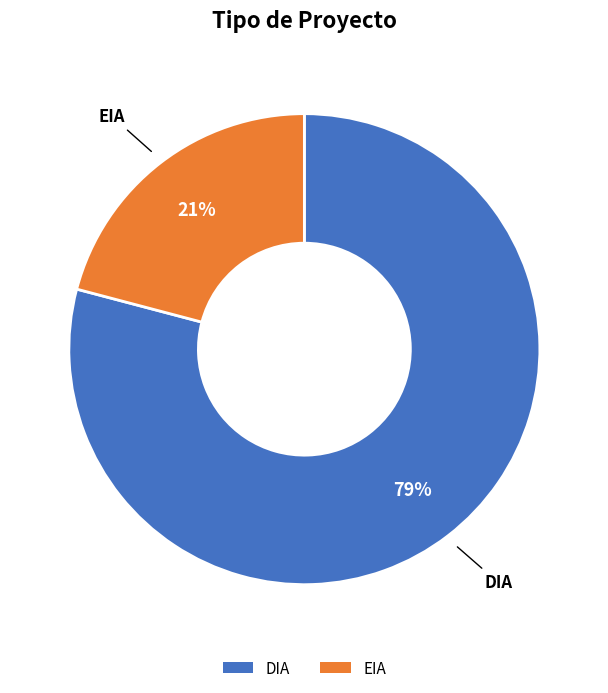

Do EIA and DIA together represent more than half of the pie?

Yes